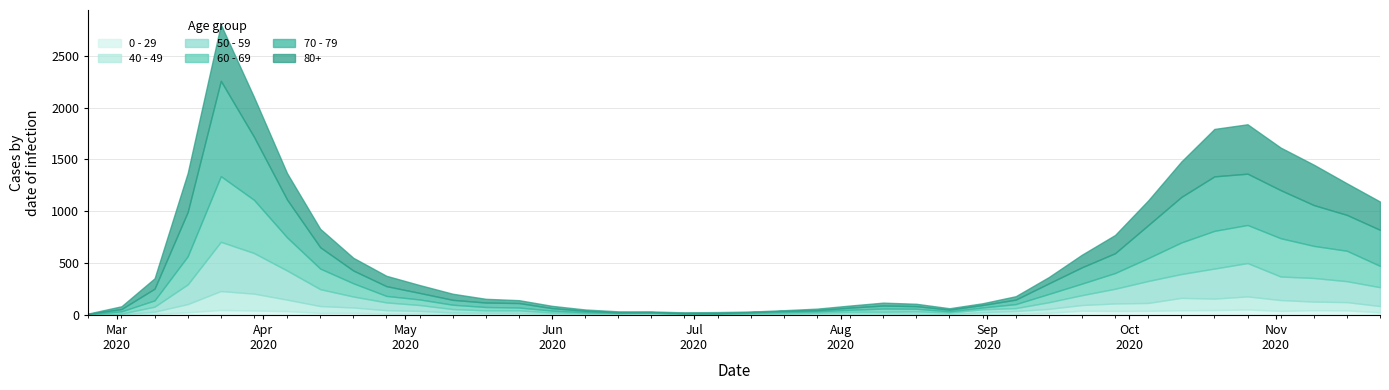

Count the number of categories in the chart.

40